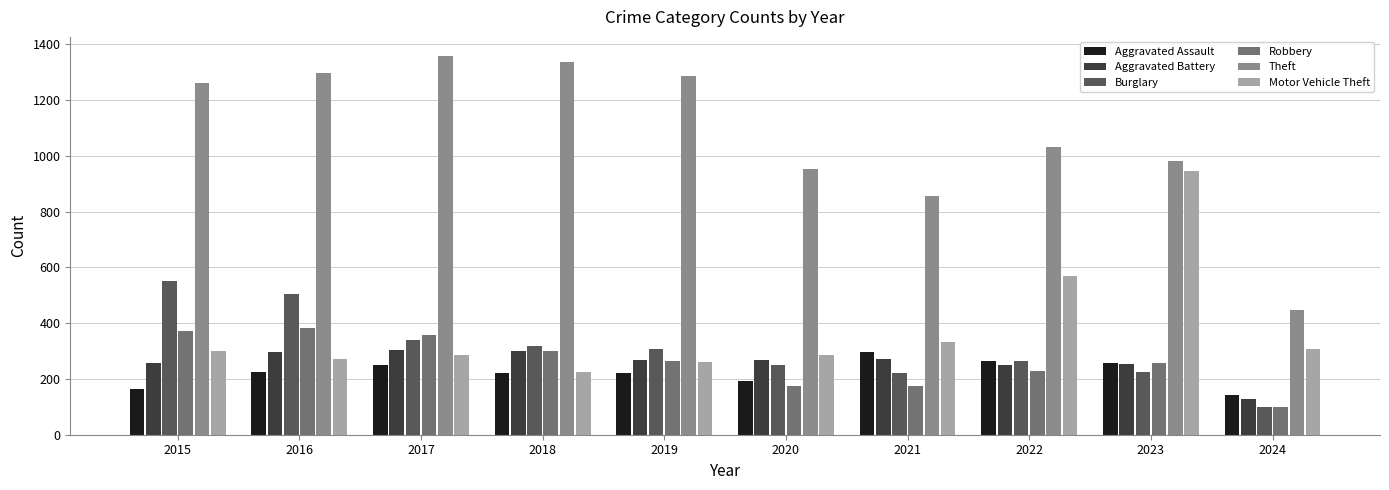

At which label does Burglary first exceed 308?

2015